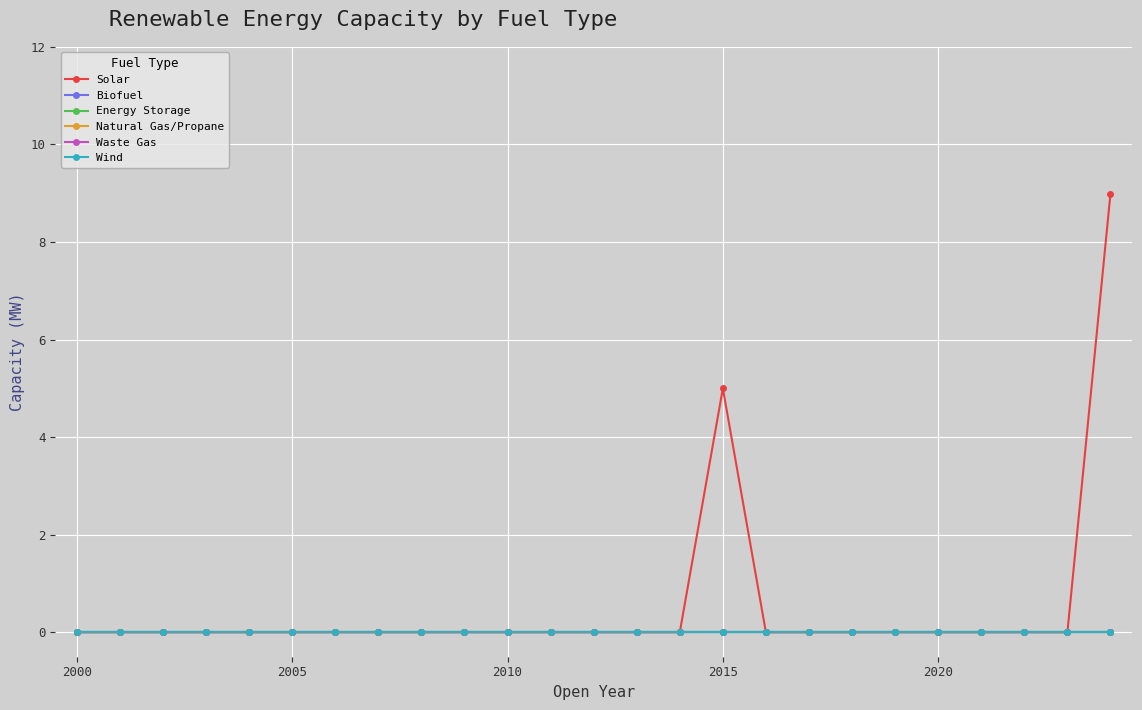

Does the chart have visible grid lines?

Yes